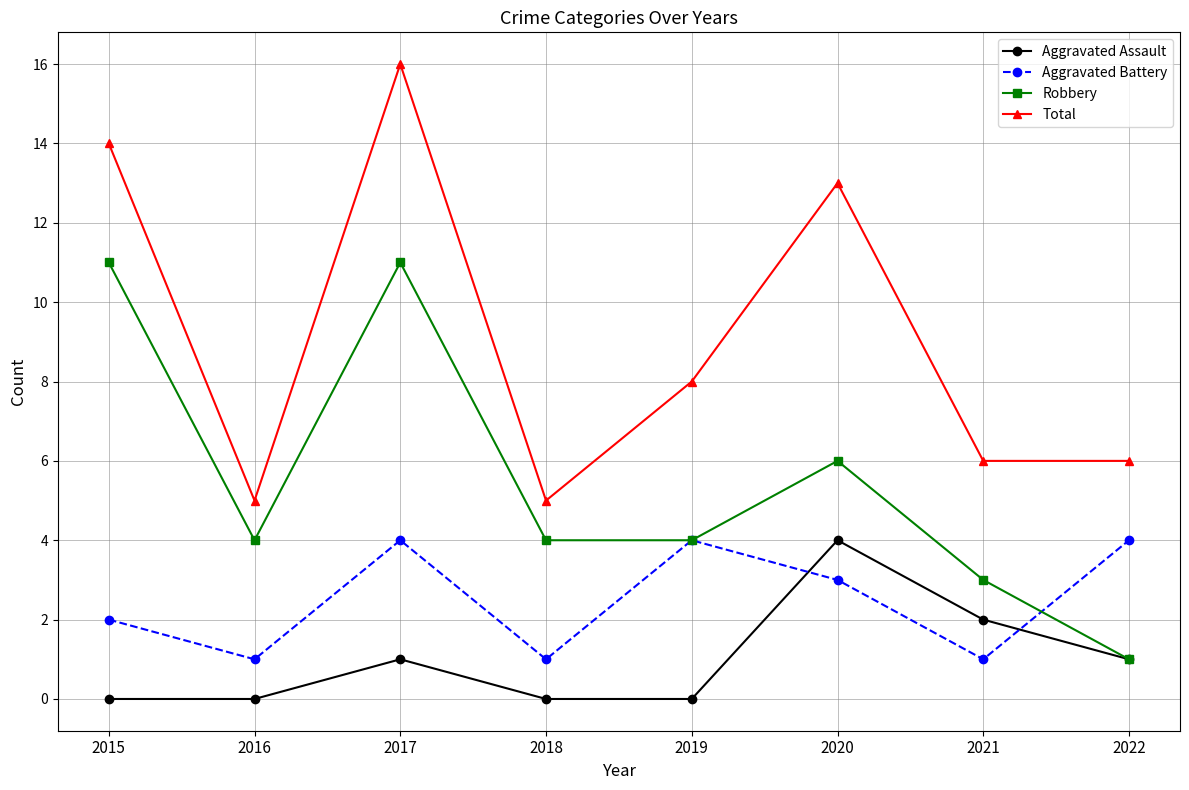

Reading left to right, what are all the values shown in this chart?

Aggravated Assault: 2015=0	2016=0	2017=1	2018=0	2019=0	2020=4	2021=2	2022=1
Aggravated Battery: 2015=2	2016=1	2017=4	2018=1	2019=4	2020=3	2021=1	2022=4
Robbery: 2015=11	2016=4	2017=11	2018=4	2019=4	2020=6	2021=3	2022=1
Total: 2015=14	2016=5	2017=16	2018=5	2019=8	2020=13	2021=6	2022=6